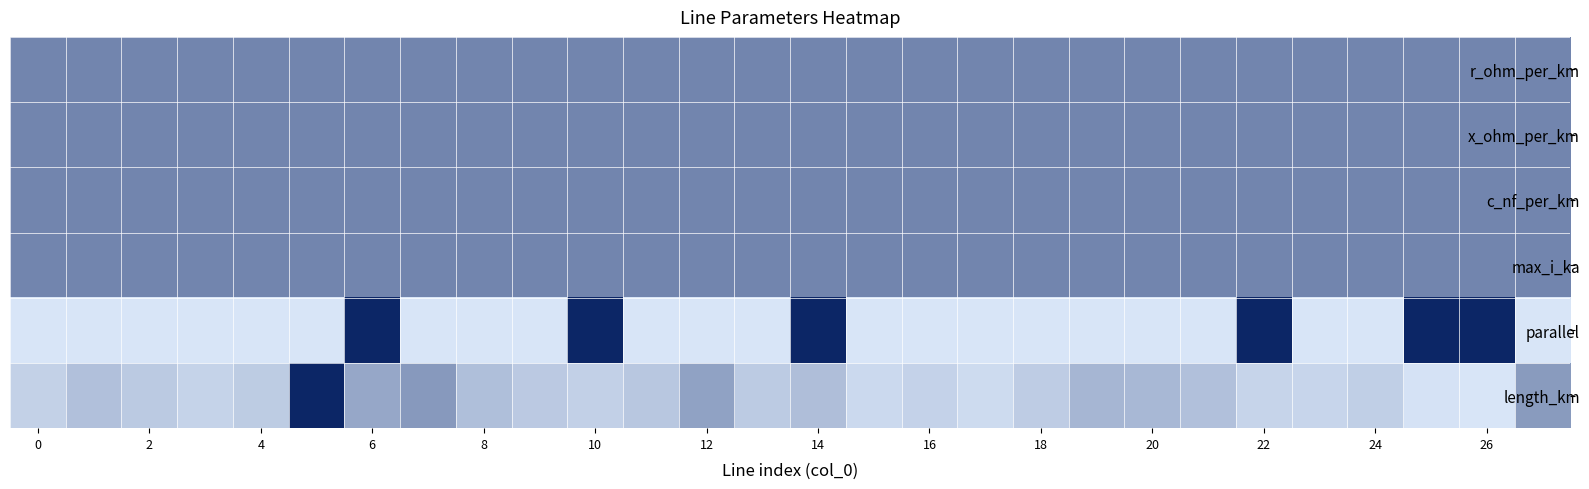

At which category is the sum across all series the highest?

6